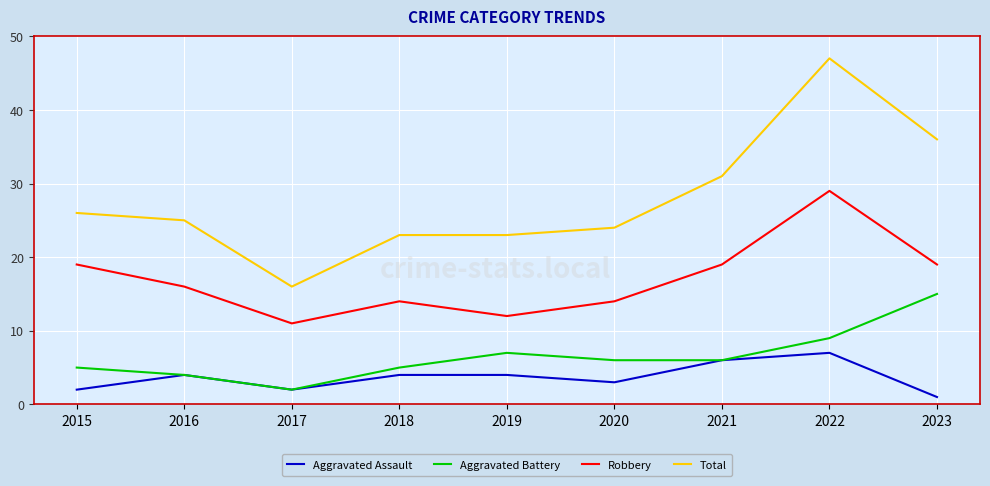

What are all the series names shown in the legend?

Aggravated Assault, Aggravated Battery, Robbery, Total